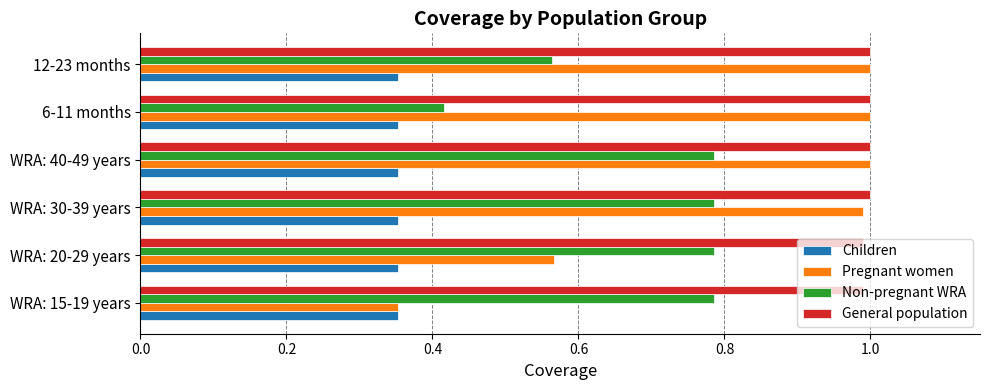

Rank the series by their average value, from lowest to highest.

Children, Non-pregnant WRA, Pregnant women, General population